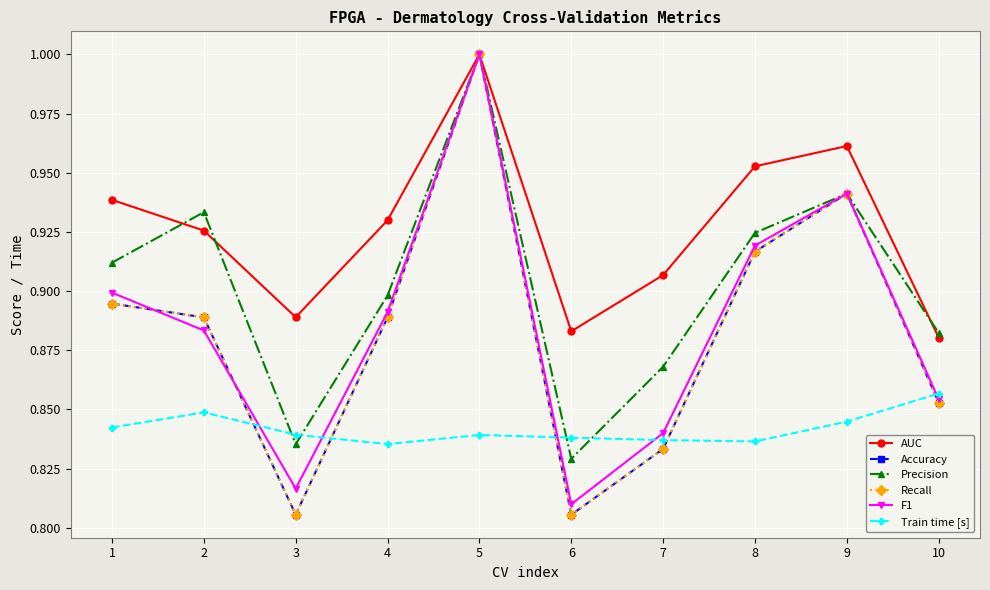

Which series has the largest range (max minus min)?

Accuracy